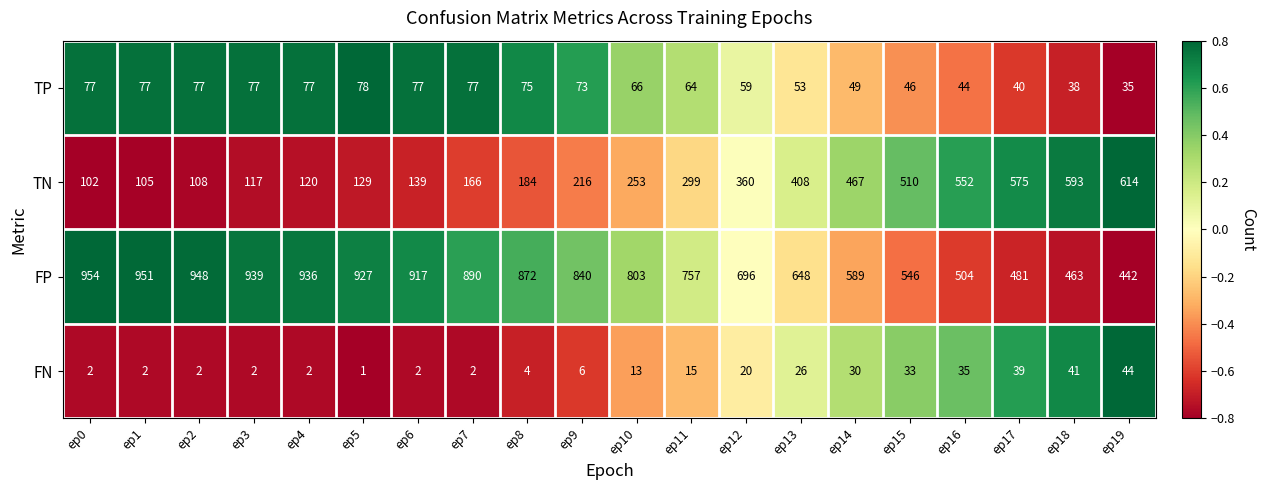

List the series in order of their peak value, highest first.

FP, TN, TP, FN